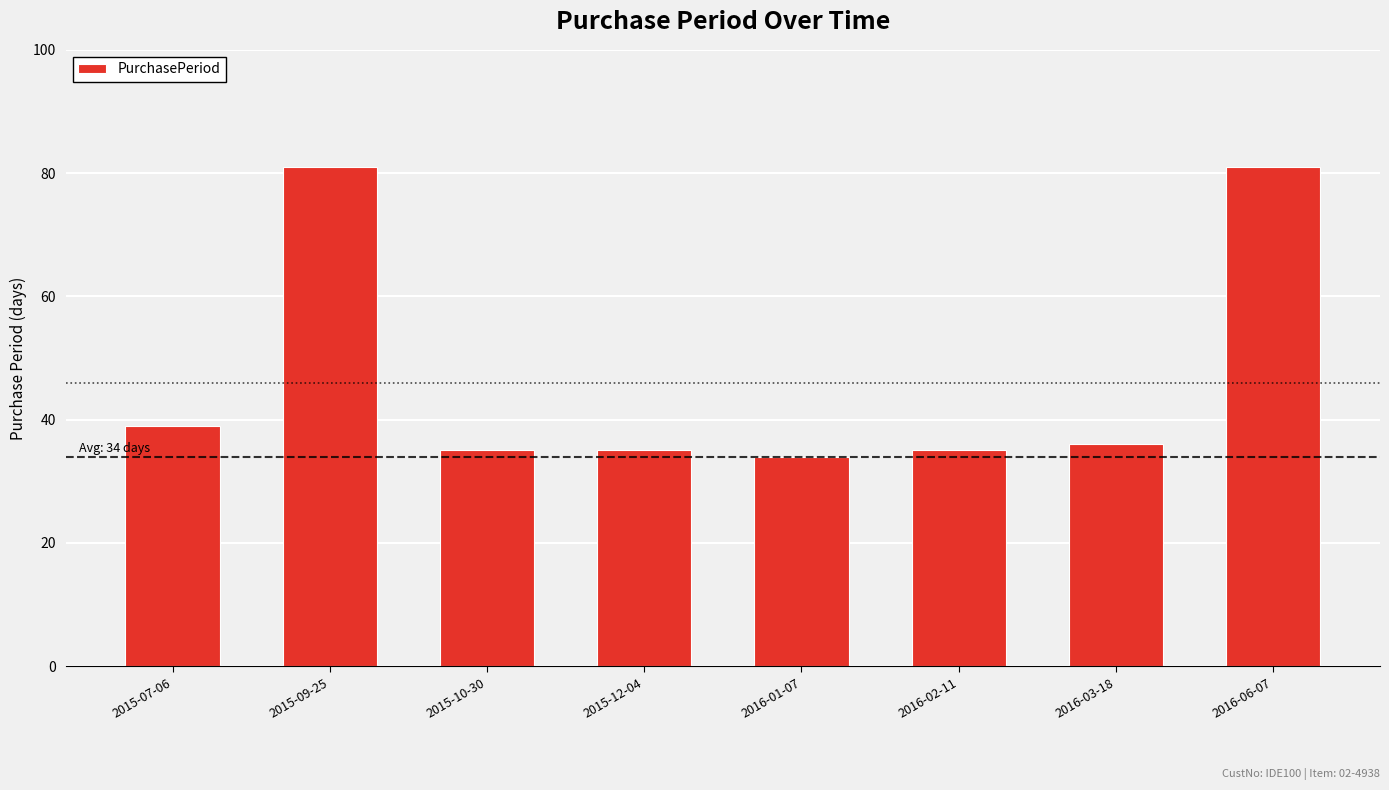

Is it true that the value at 2016-06-07 is 81?

True